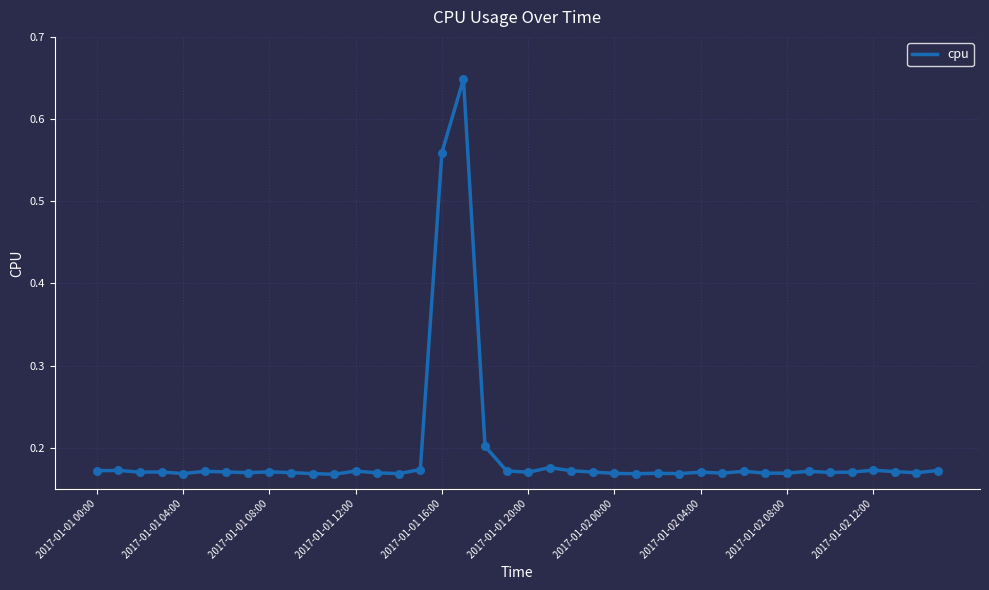

What is the difference between the maximum and minimum values?

0.5